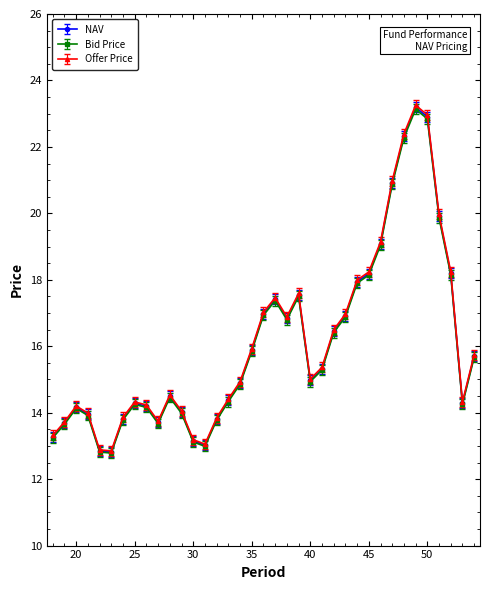

What is the value of the Offer Price point at the 28th from the left?

18.2